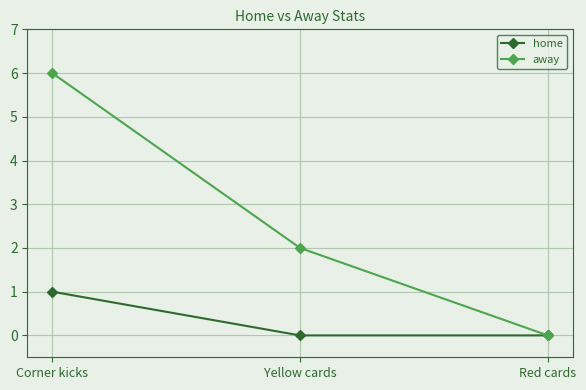

List the labels in order of away value, smallest first.

Red cards, Yellow cards, Corner kicks